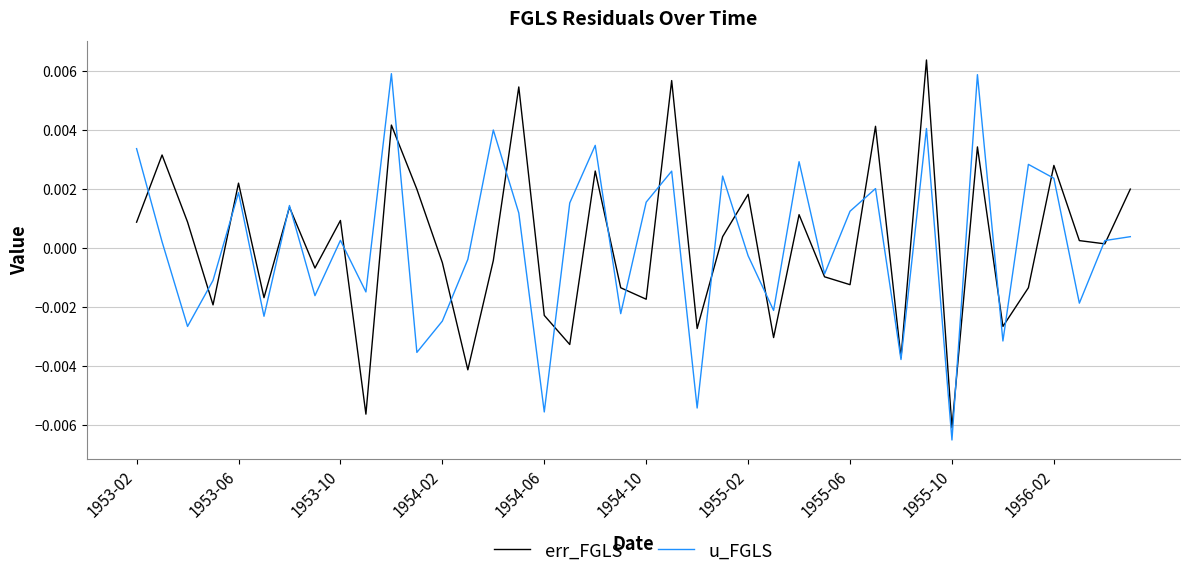

In err_FGLS, how many points are higher than both neighbors (excluding endpoints)?

14